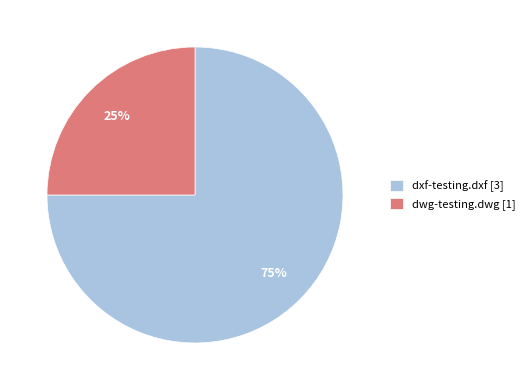

How many slices are in this pie chart?

2